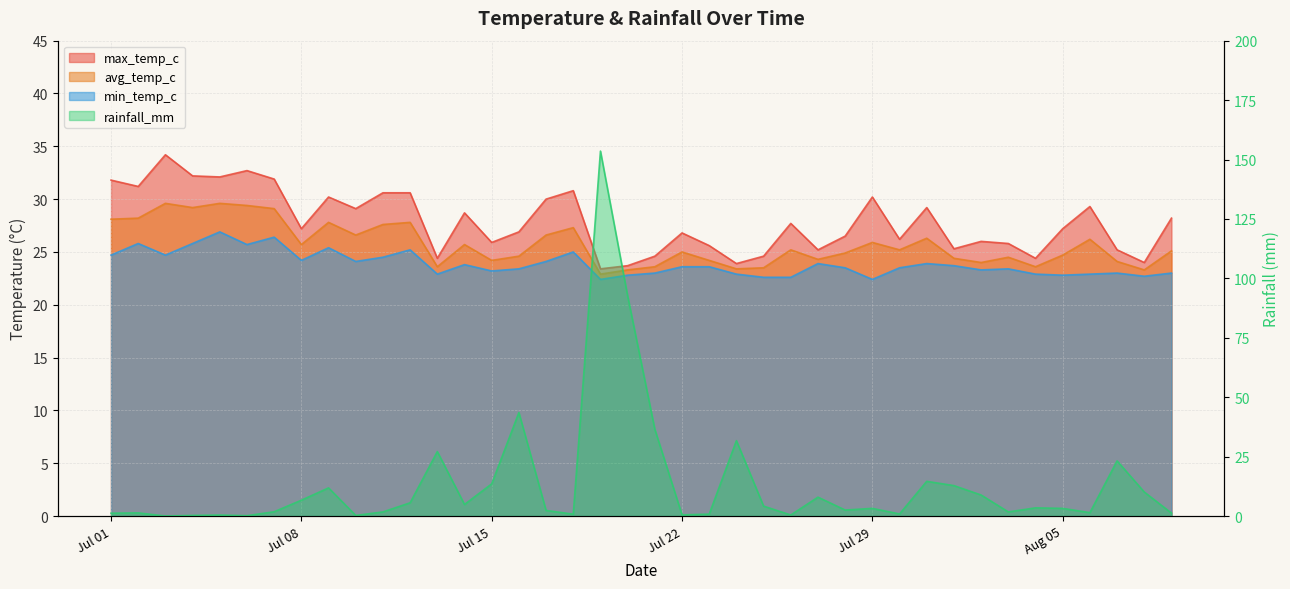

The min_temp_c series shows 36.9 at 2024-08-06. True or false?

False